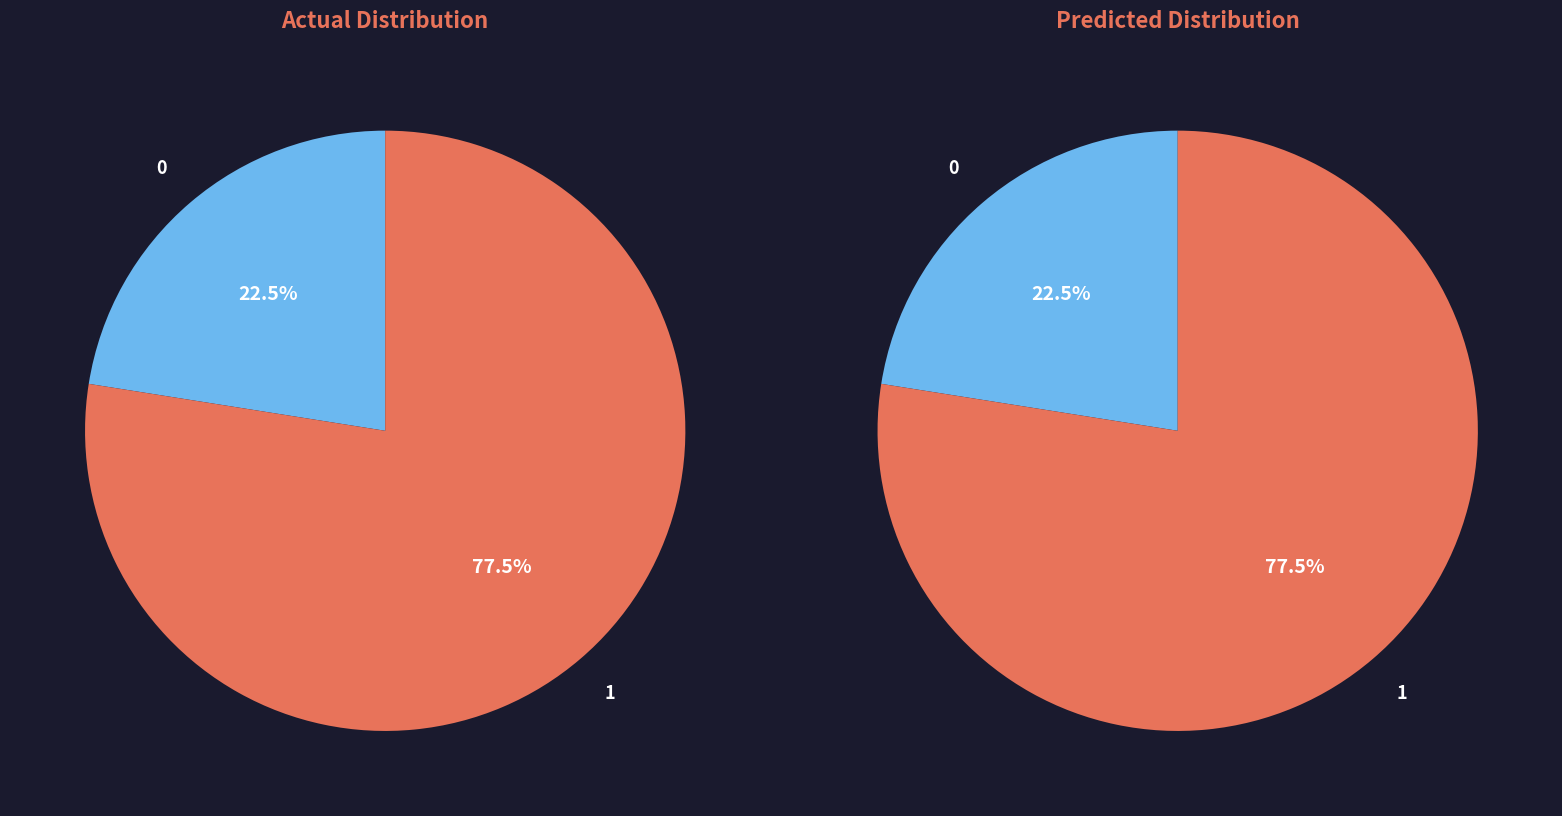

Is there a majority slice in this chart?

Yes